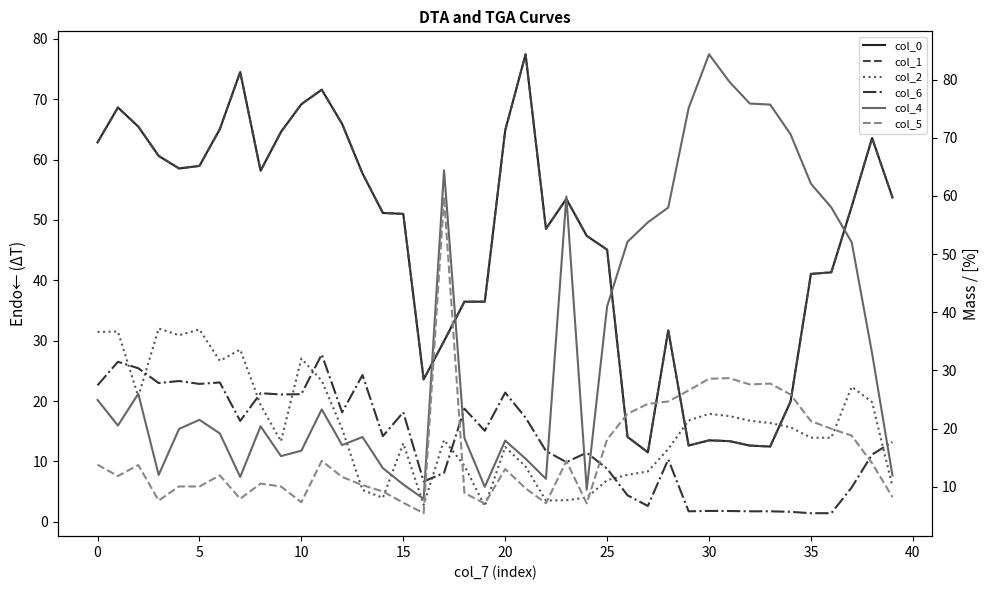

The value of col_0 at 0 is 109.3. True or false?

False